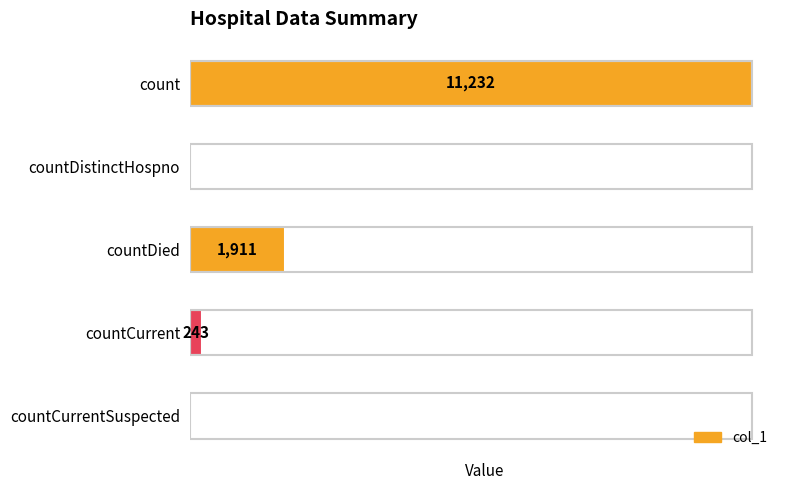

Which has a higher value, countDistinctHospno or countCurrent?

countCurrent